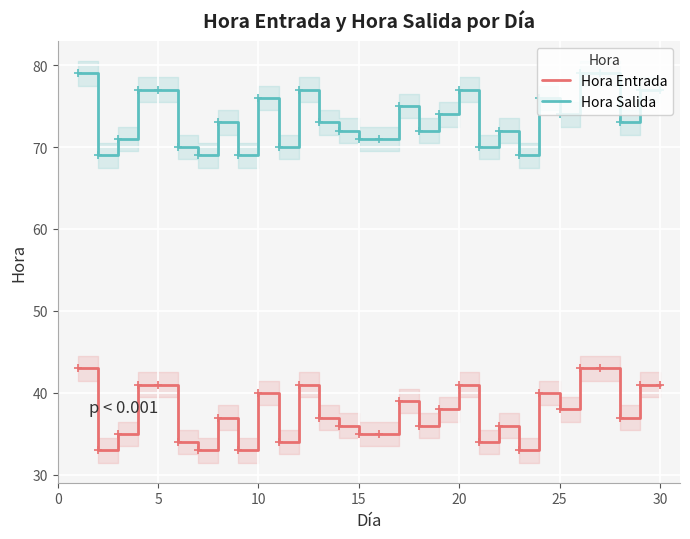

True or false: Hora Entrada has a value of 41 at 20.

True